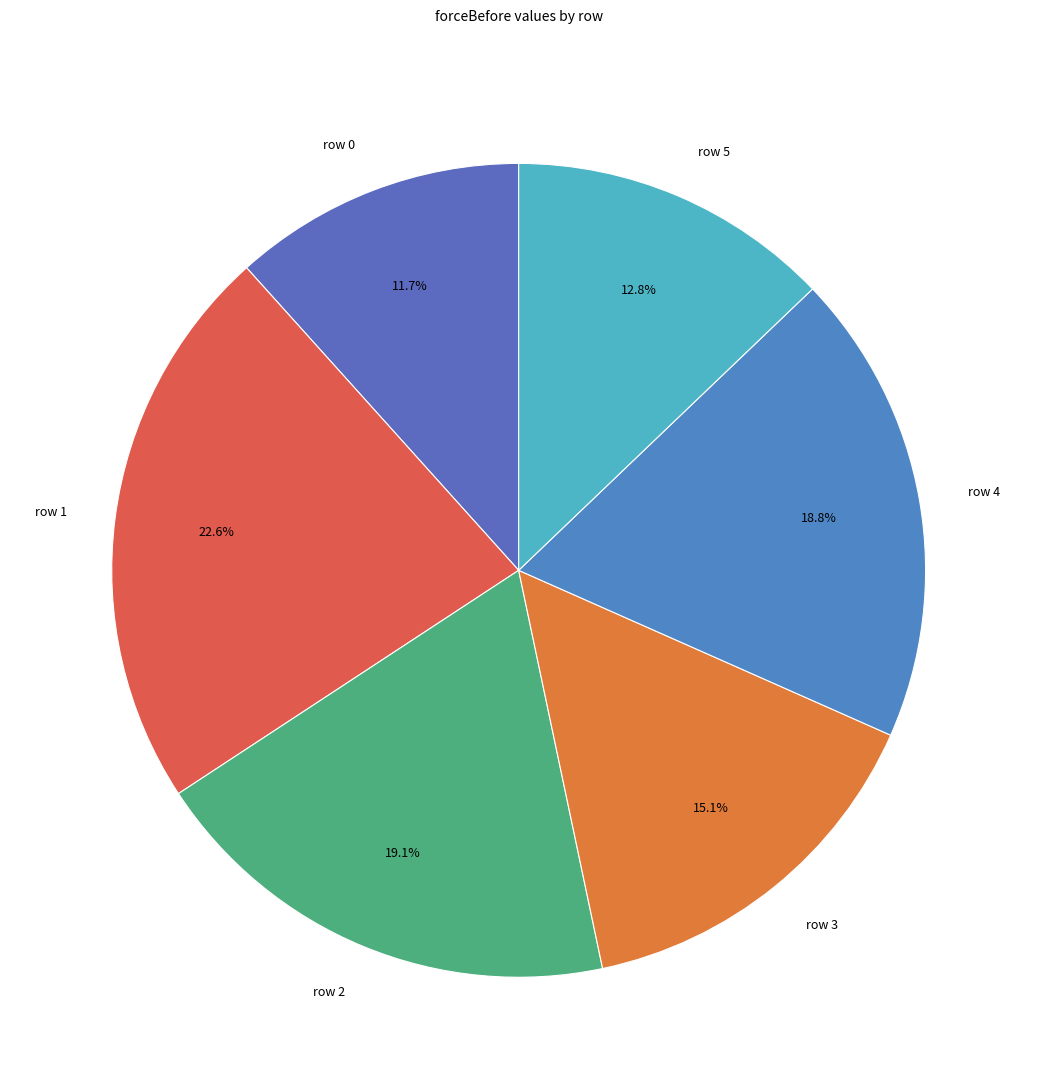

How many segments does this pie chart have?

6